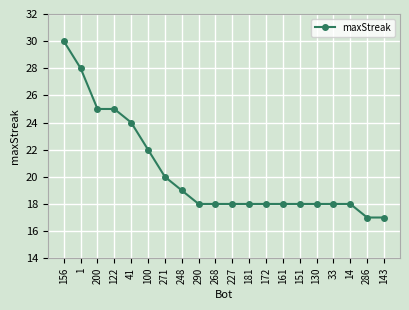

What is the label of the 11th point from the left?

227